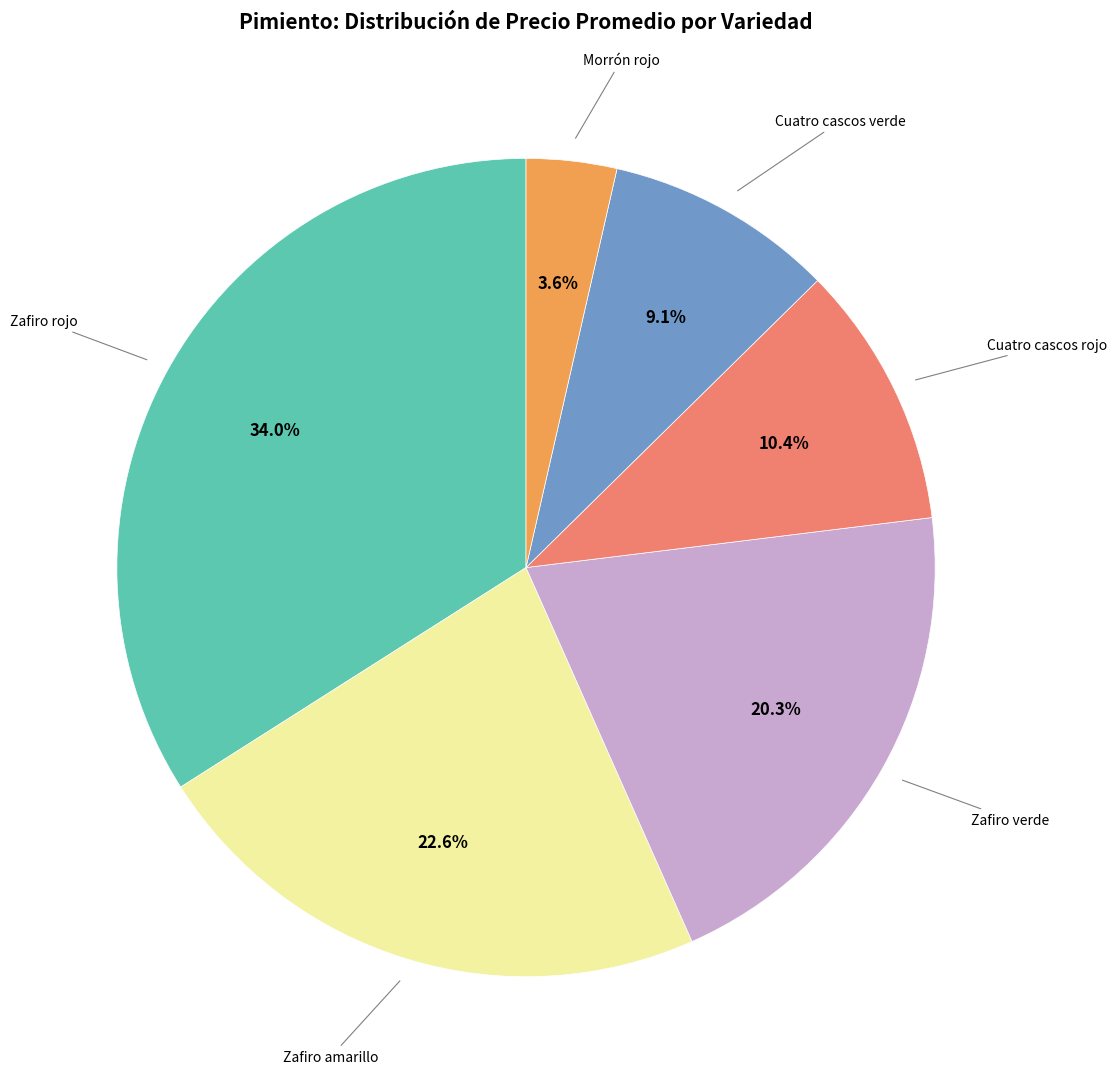

Is there any slice that represents more than half of the pie?

No